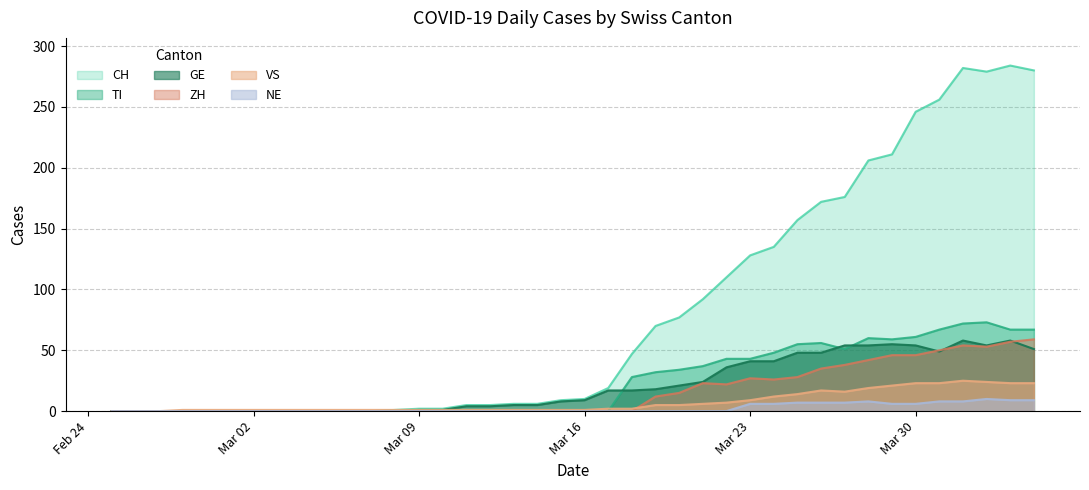

True or false: NE and GE intersect in this chart.

False